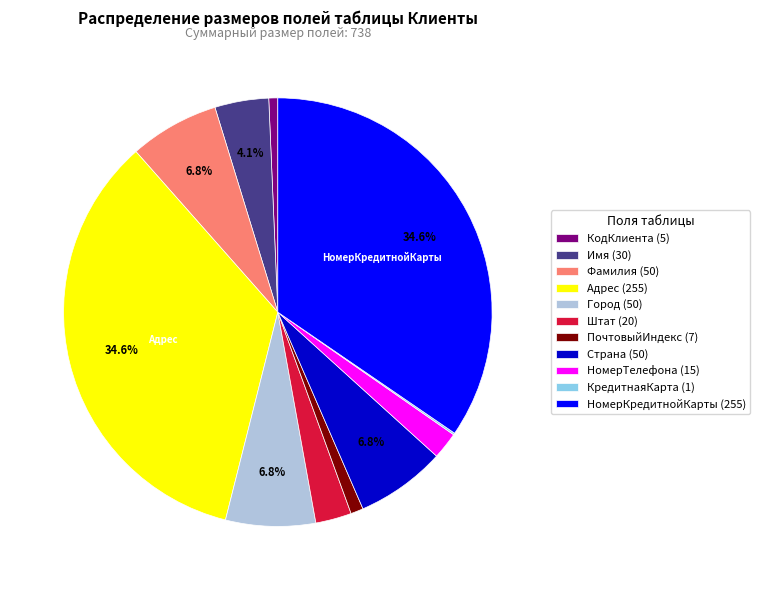

Does any single category account for the majority?

No